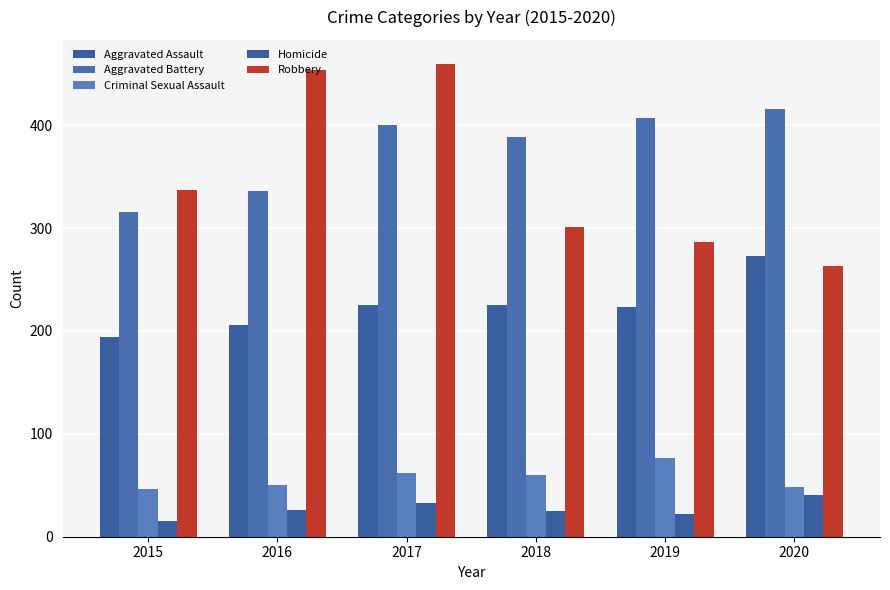

How many groups of bars are there?

6